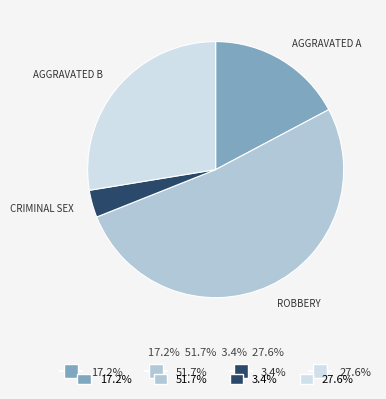

Is there any slice that represents more than half of the pie?

Yes